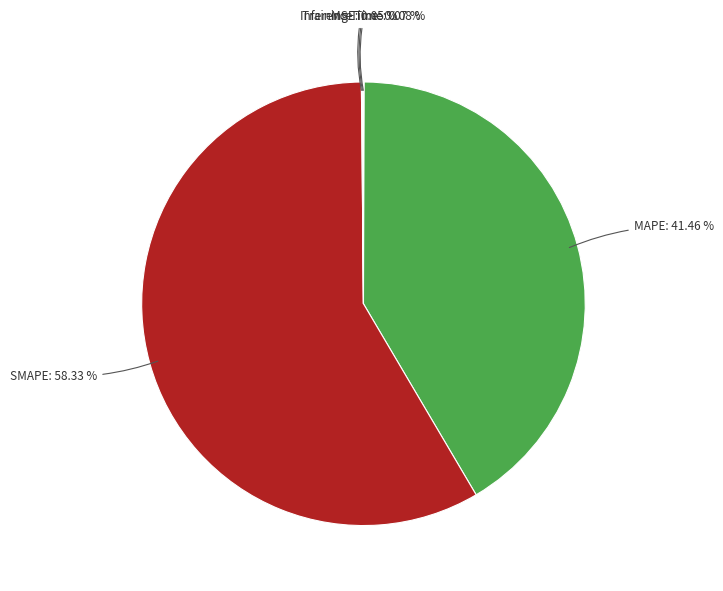

What is the majority slice?

SMAPE